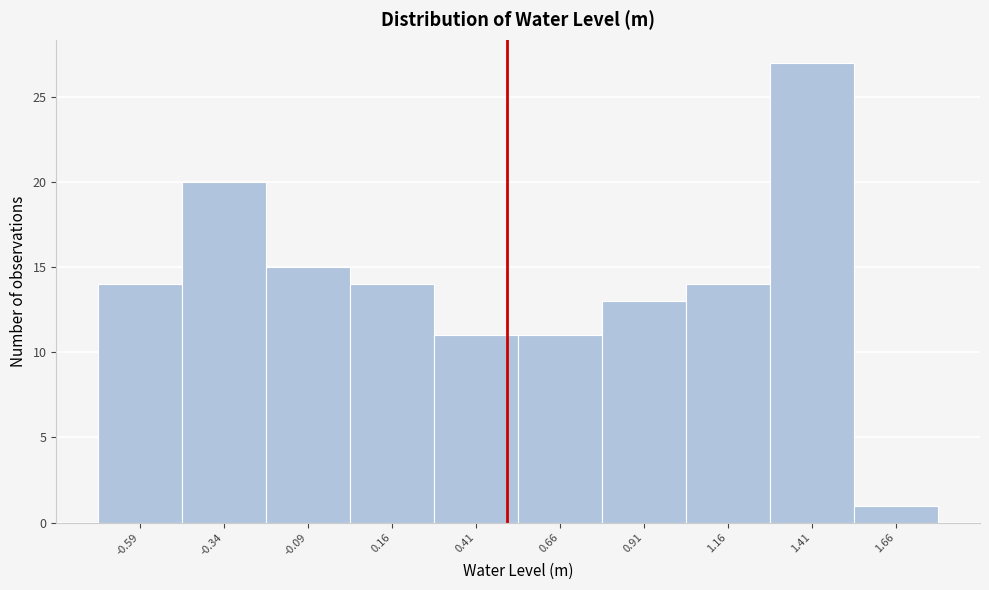

Which range on the x-axis has the tallest bar?

1.30 to 1.55